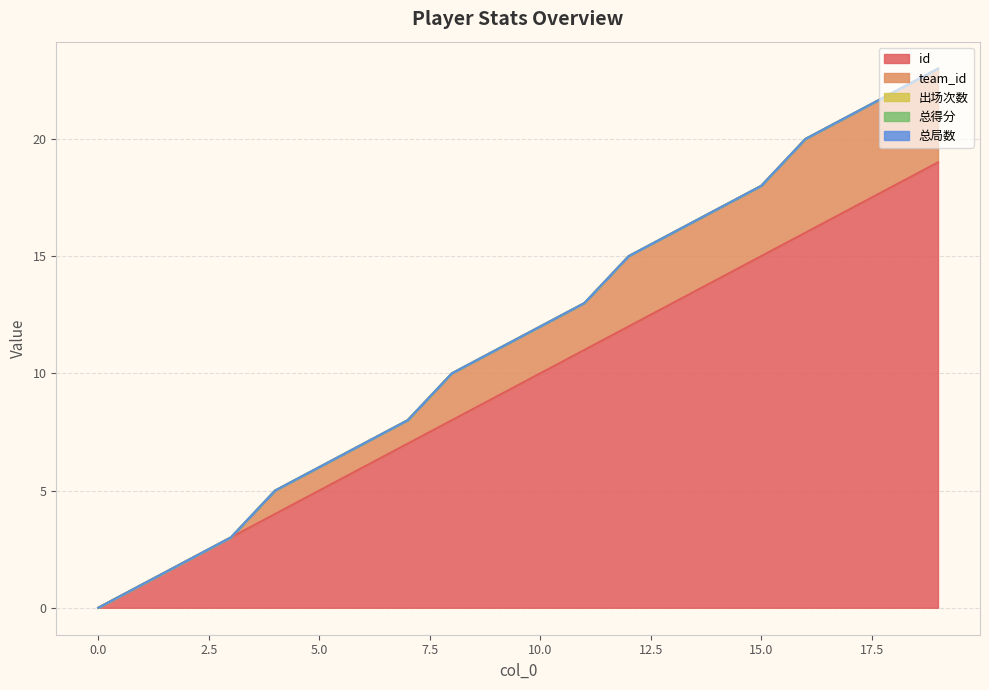

What is the difference between the highest and lowest values at 7?

7